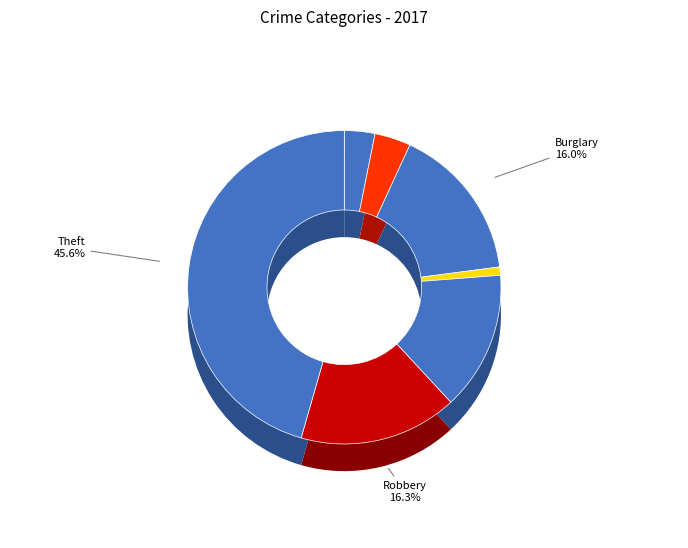

Rank the categories by value from highest to lowest.

Theft, Robbery, Burglary, Motor Vehicle Theft, Aggravated Battery, Aggravated Assault, Criminal Sexual Assault